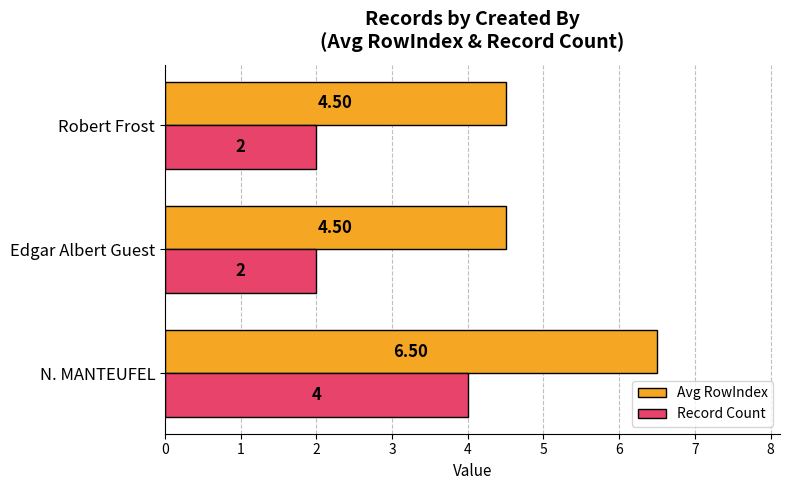

List the series in order of their overall mean, lowest first.

Record Count, Avg RowIndex